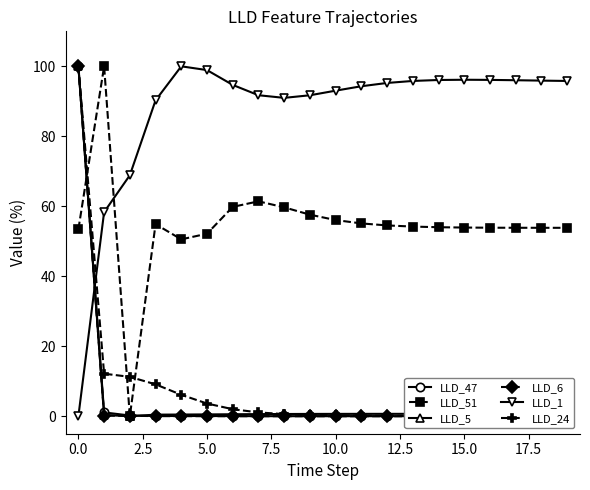

Does the chart display data point markers on the line(s)?

Yes